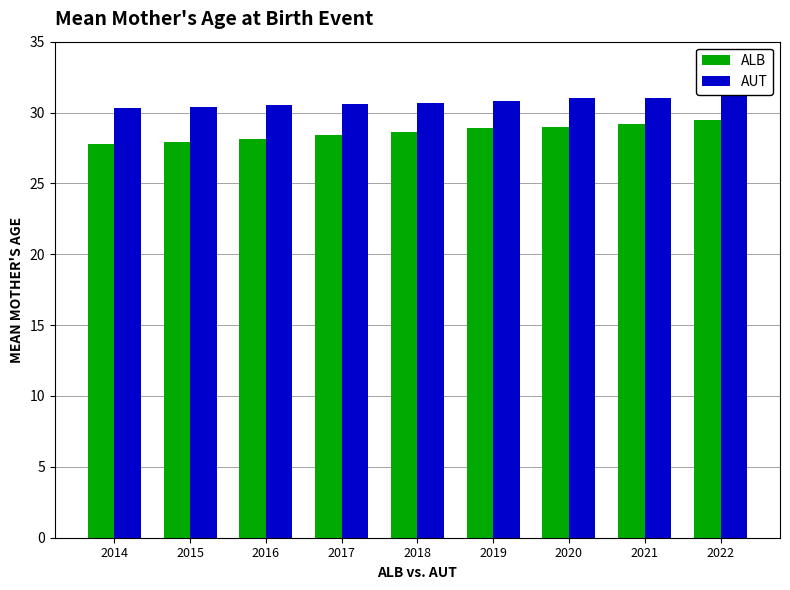

At how many categories does at least one series exceed 28?

9